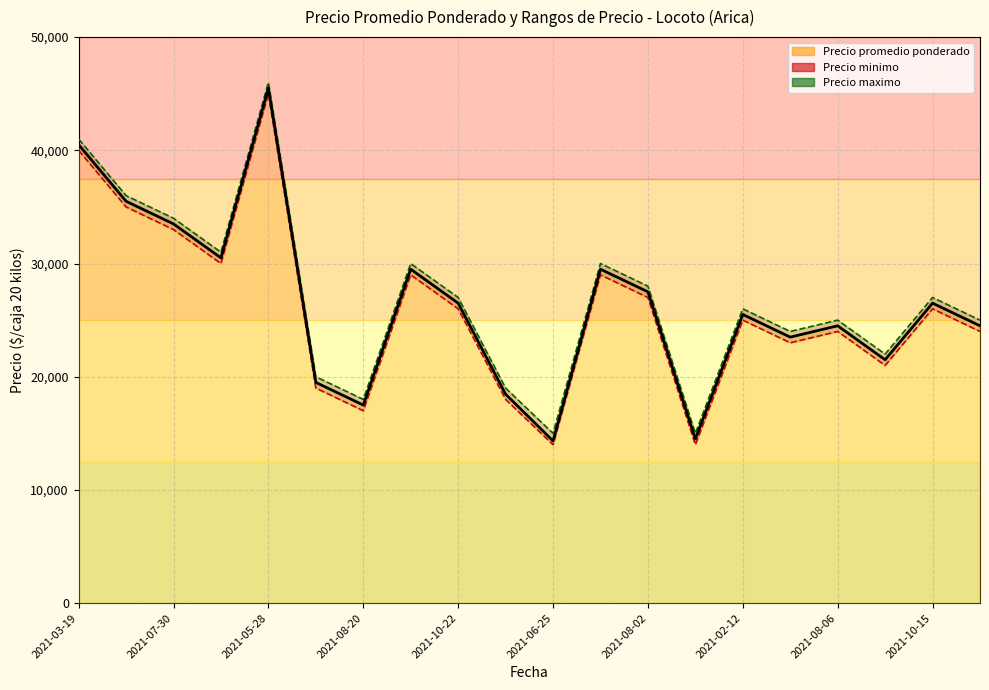

What is the spread (max minus min) of values at 2021-02-12?

1000